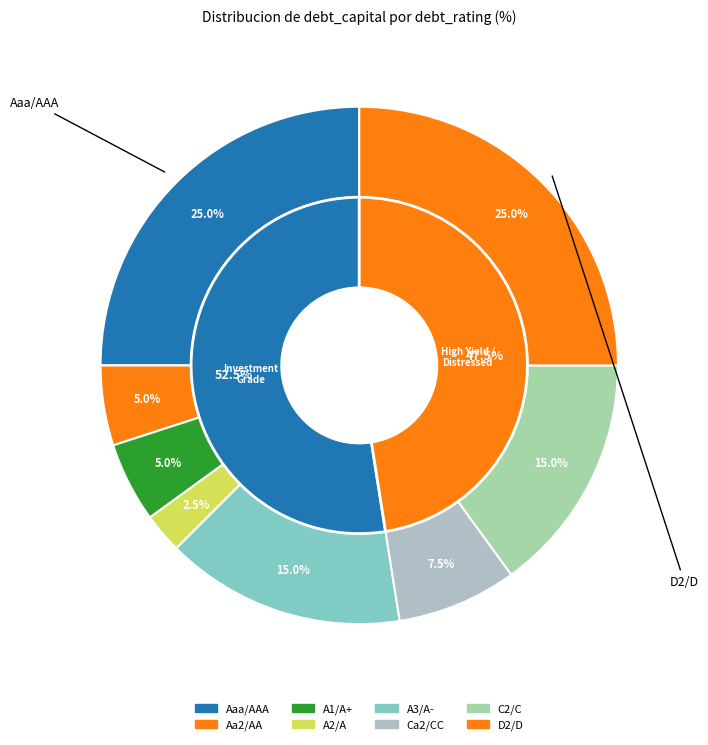

Count the number of slices in the pie.

8